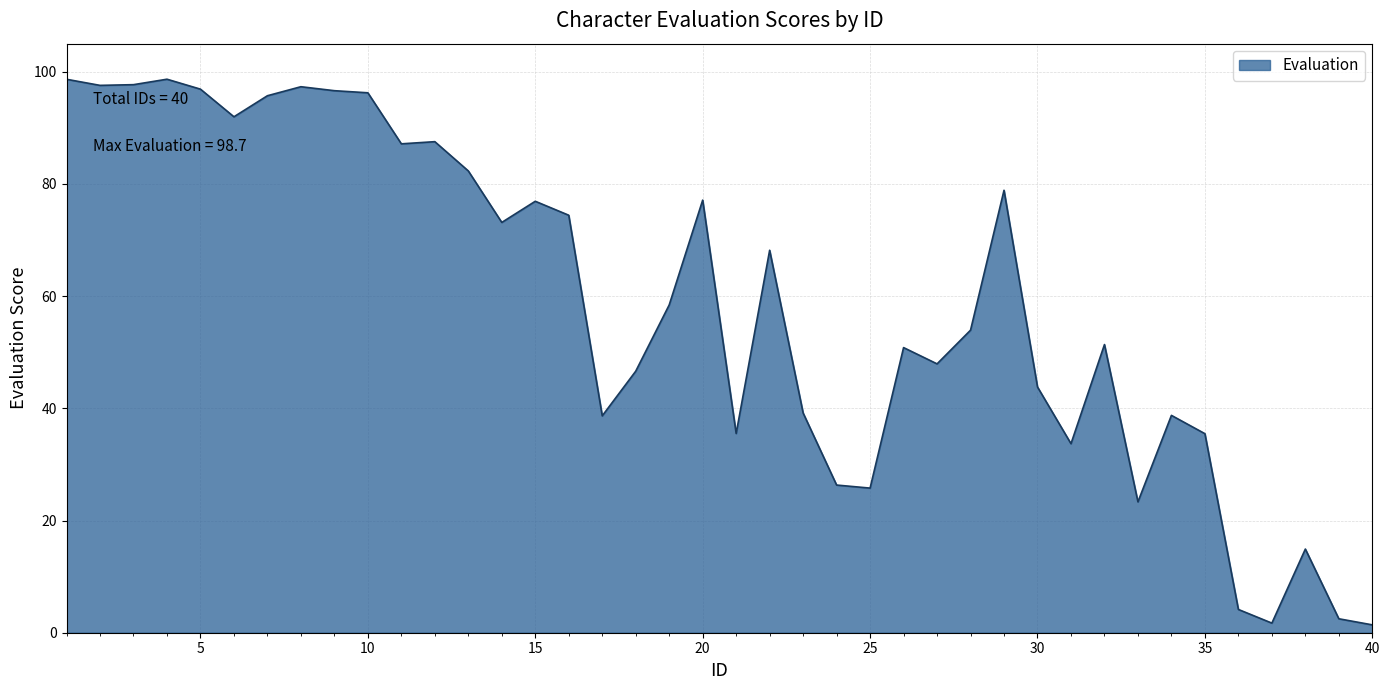

What is the sum of all values?

2347.2